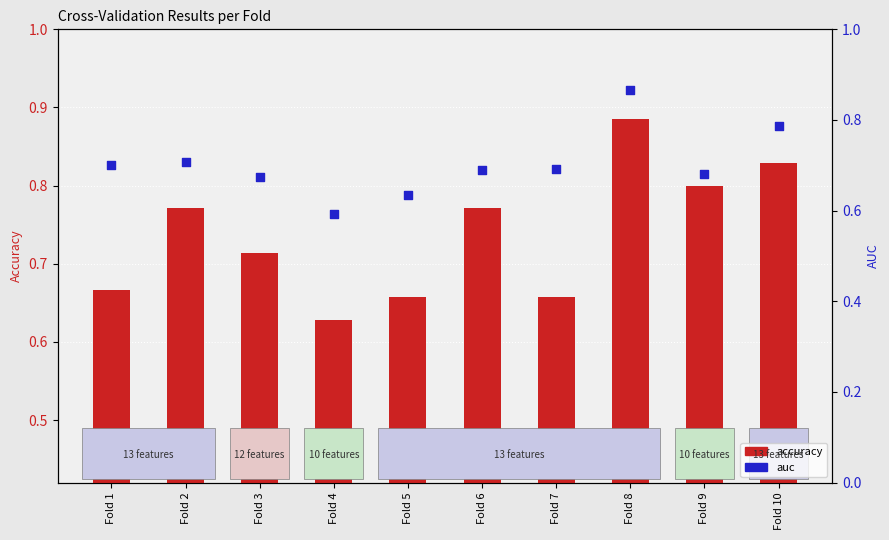

Which series reaches the minimum Y coordinate?

auc